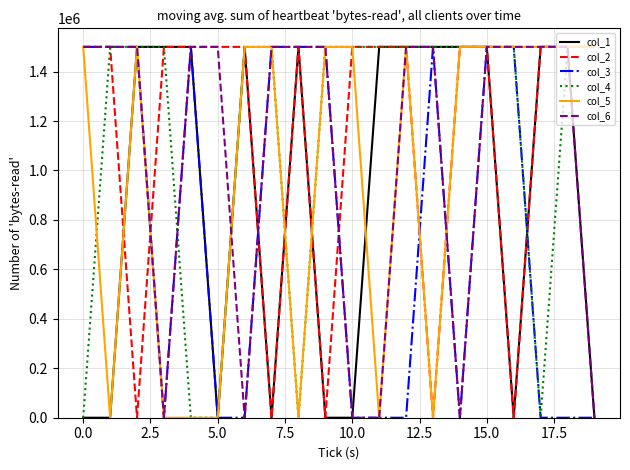

What is the greatest value displayed?

1500000